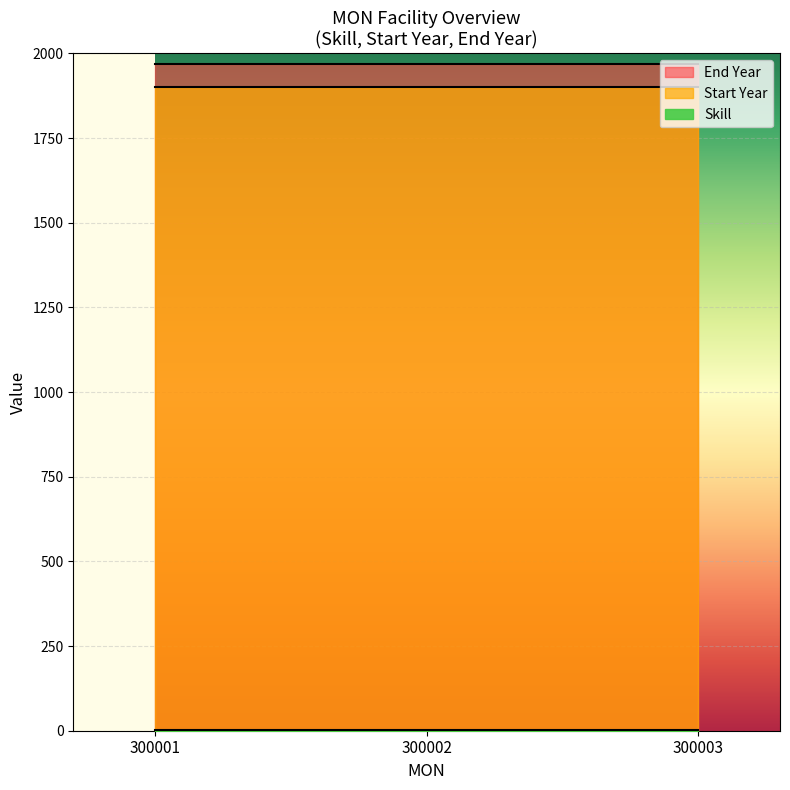

Rank the series by their maximum value, from highest to lowest.

End Year, Start Year, Skill